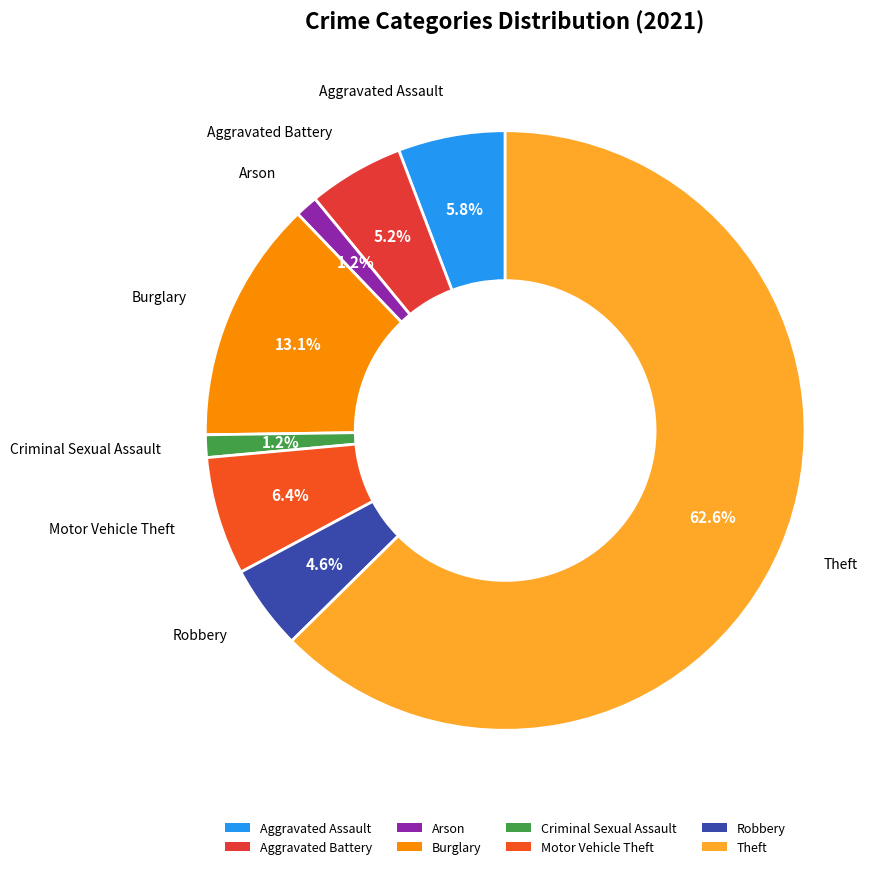

Which has a higher value, Aggravated Assault or Robbery?

Aggravated Assault